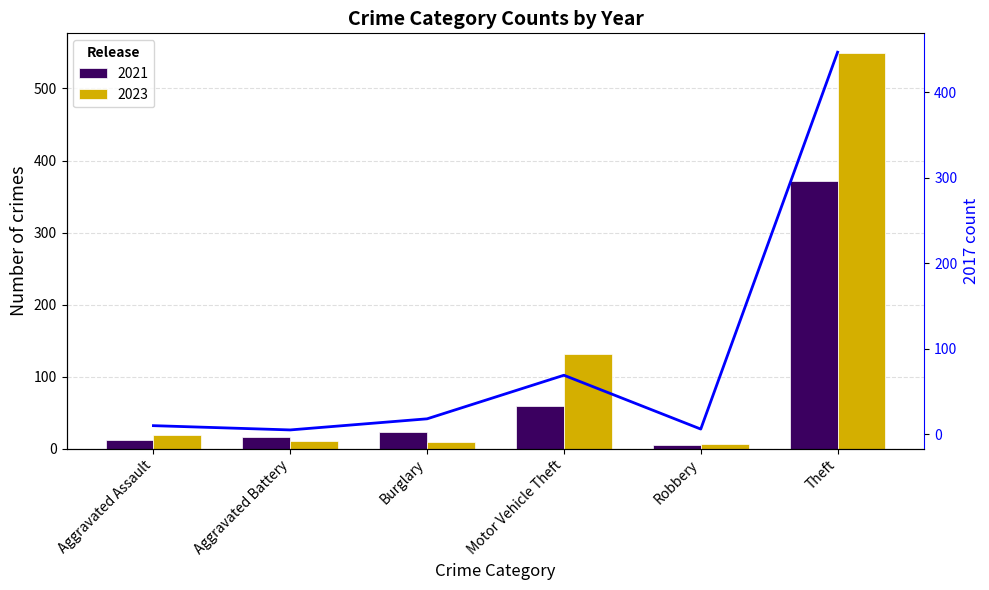

How many data points are less than 18?

3